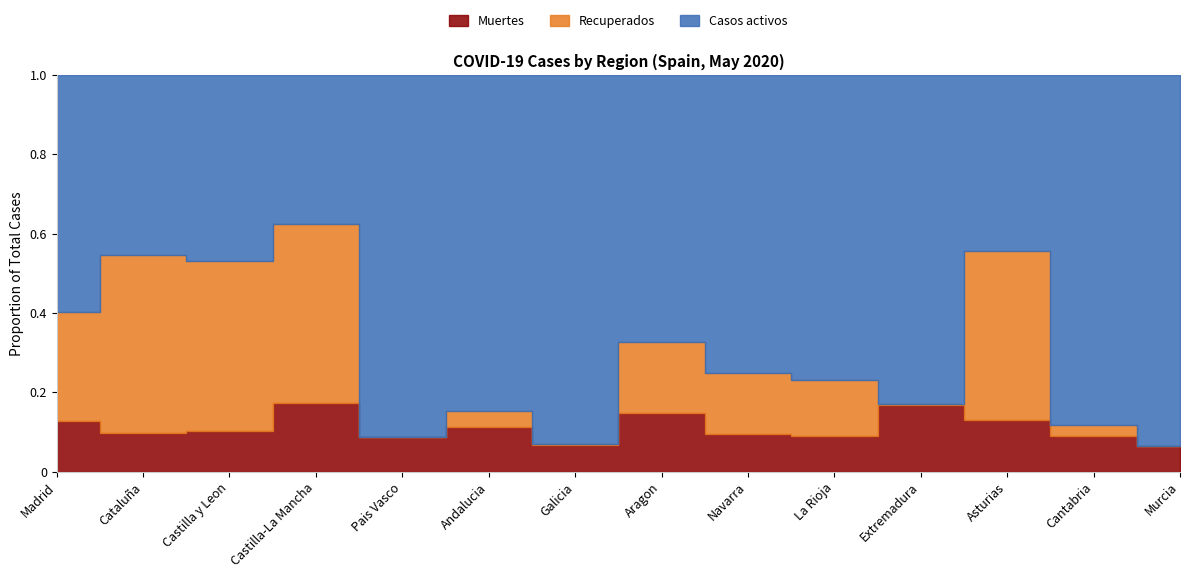

Which series has the largest range (max minus min)?

Casos activos